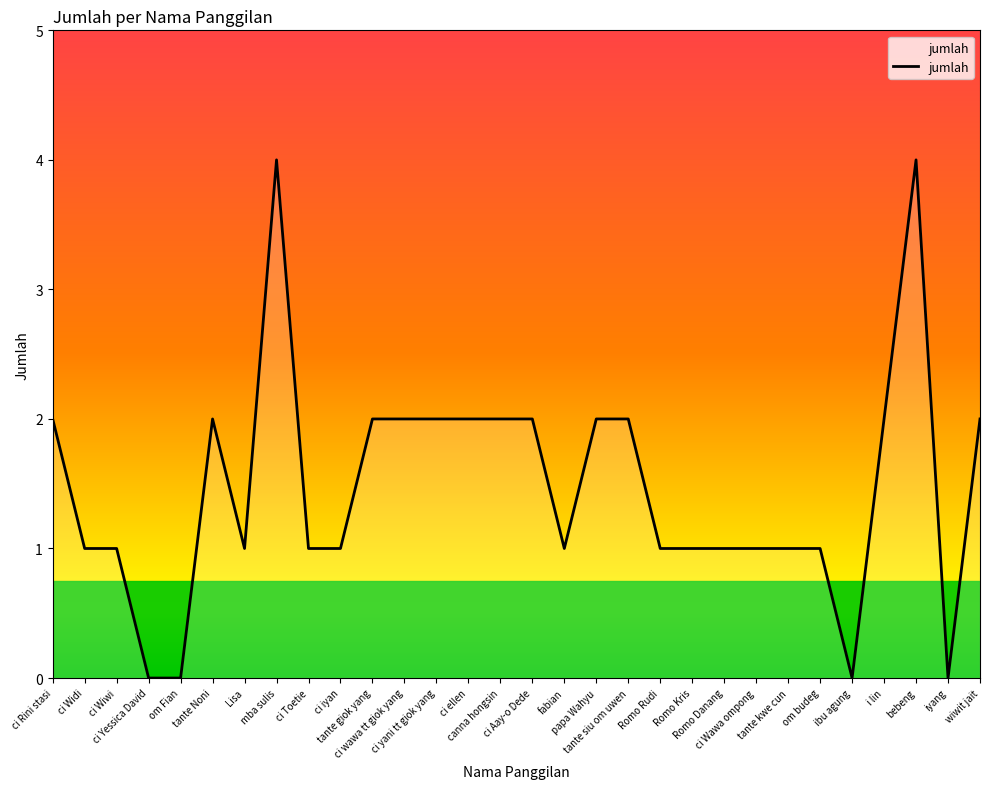

What is the greatest value displayed?

4